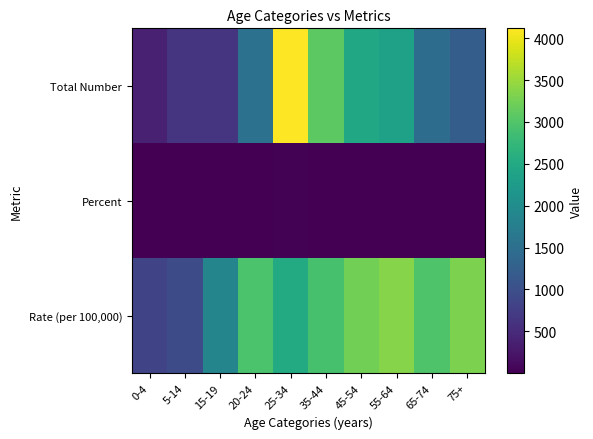

Reading left to right, list all the values displayed in this chart.

Total Number: 0-4=382.0	5-14=630.0	15-19=625.0	20-24=1561.0	25-34=4118.0	35-44=3074.0	45-54=2450.0	55-64=2355.0	65-74=1460.0	75+=1218.0
Percent: 0-4=2.1	5-14=3.5	15-19=3.5	20-24=8.7	25-34=23.0	35-44=17.2	45-54=13.7	55-64=13.2	65-74=8.2	75+=6.8
Rate (per 100,000): 0-4=839.7	5-14=951.0	15-19=1872.0	20-24=2946.5	25-34=2519.2	35-44=2912.8	45-54=3243.9	55-64=3363.2	65-74=2989.8	75+=3310.4